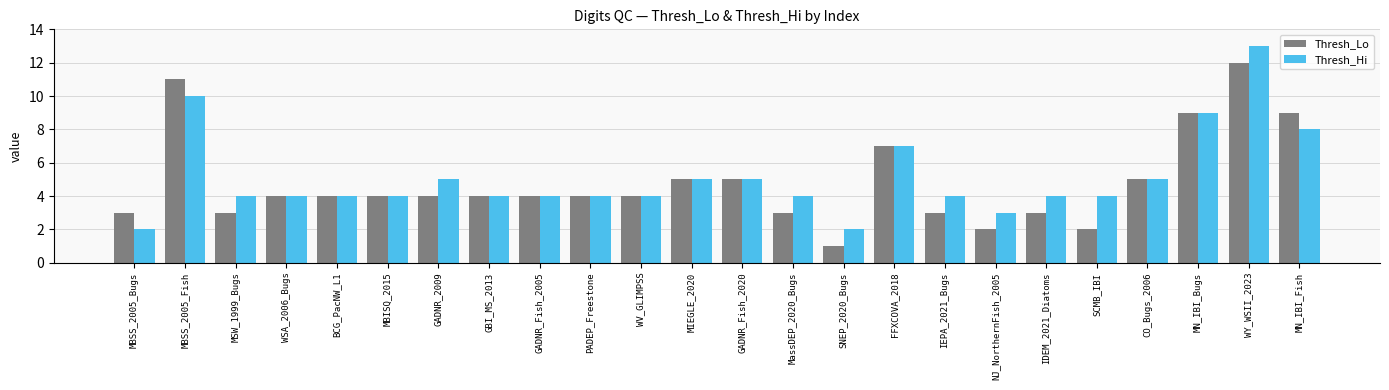

The value of Thresh_Hi at BCG_PacNW_L1 is 6. True or false?

False